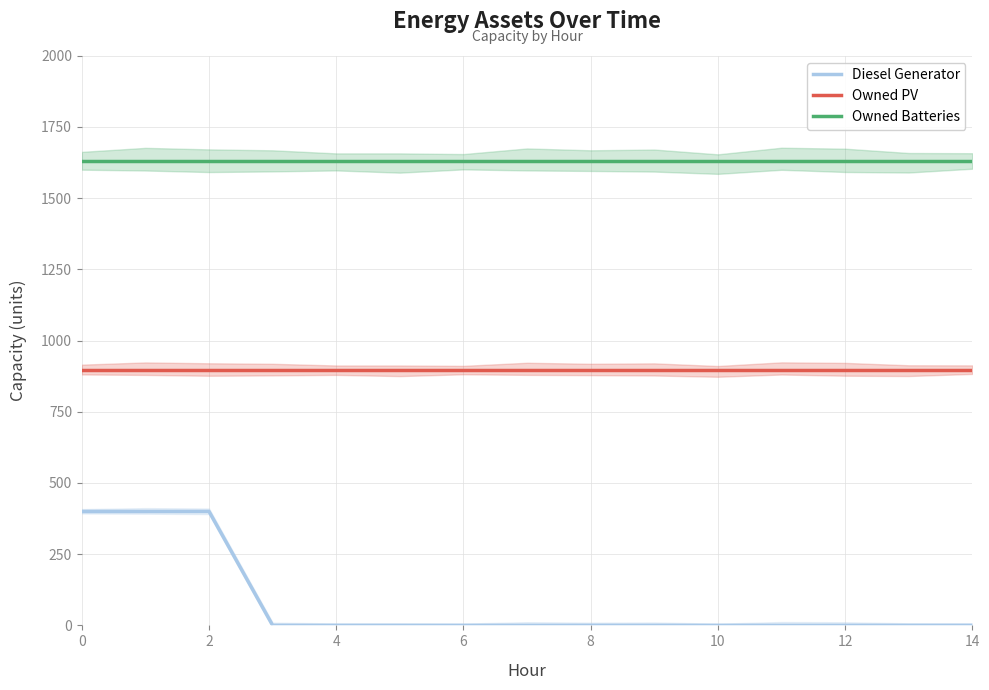

True or false: Diesel Generator and Owned PV intersect in this chart.

False